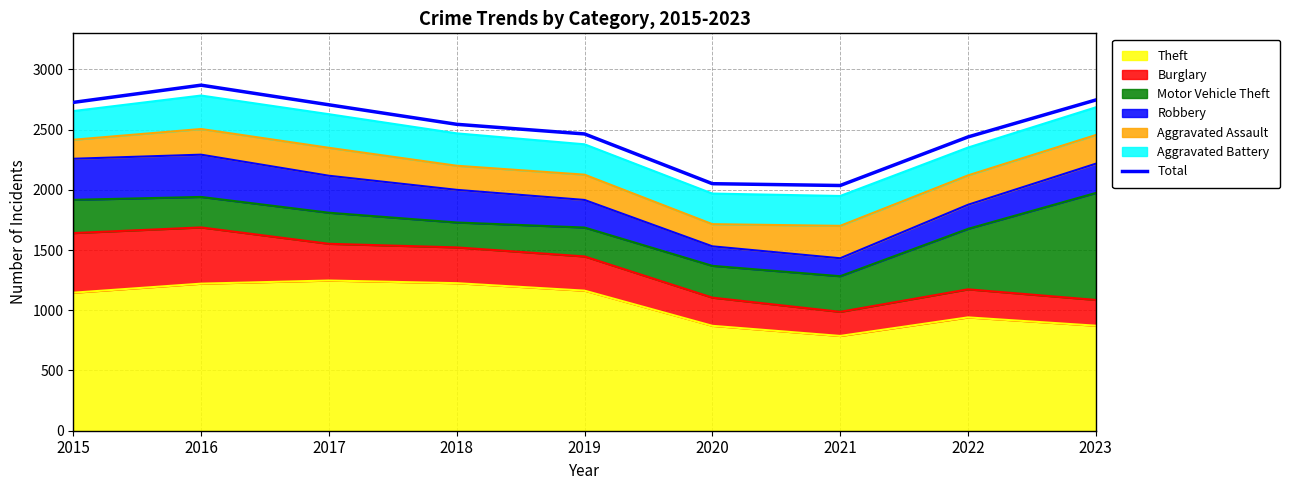

Where does the data first go above 2544?

2015